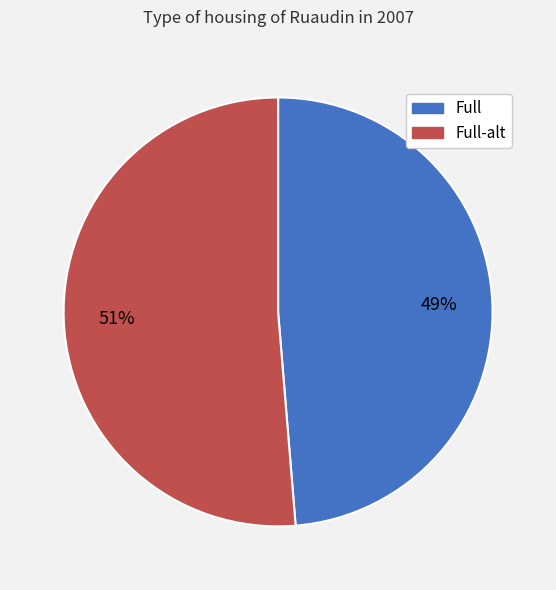

To the nearest percent, what is the average slice percentage?

50%